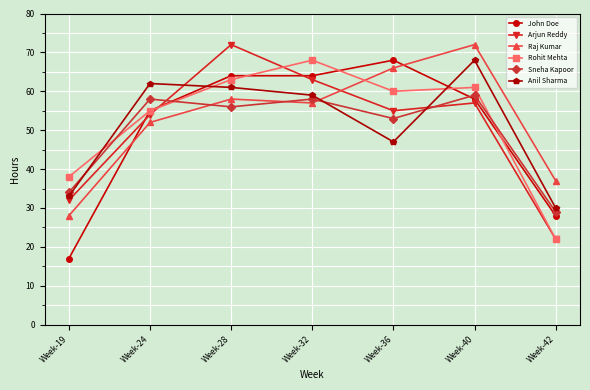

How many lines are shown in the chart?

6